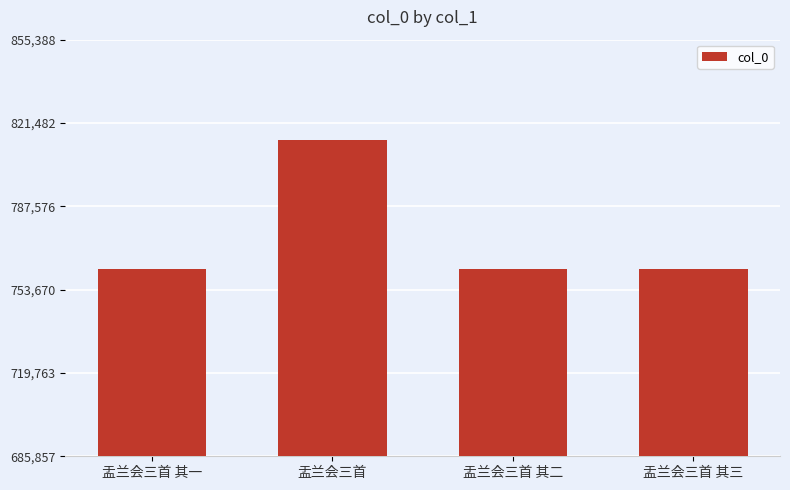

What is the difference between the maximum and second lowest values?

52591